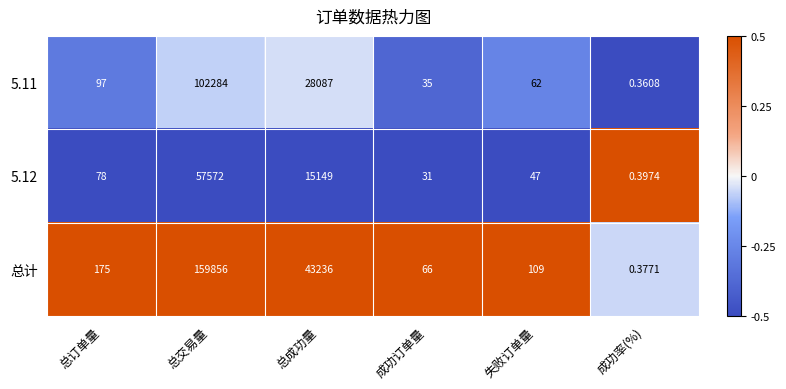

Which category has the highest value in the 5.11 series?

总交易量